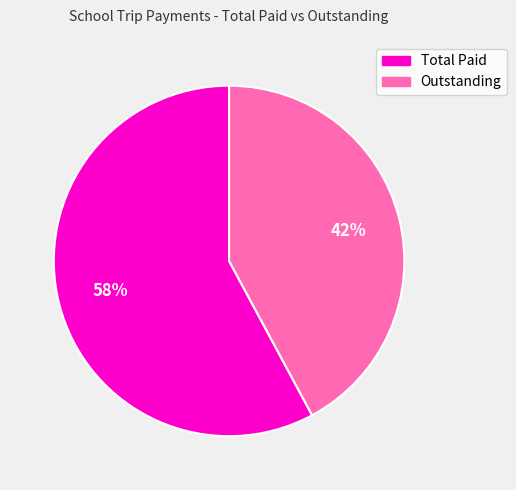

Which category accounts for the majority?

Total Paid